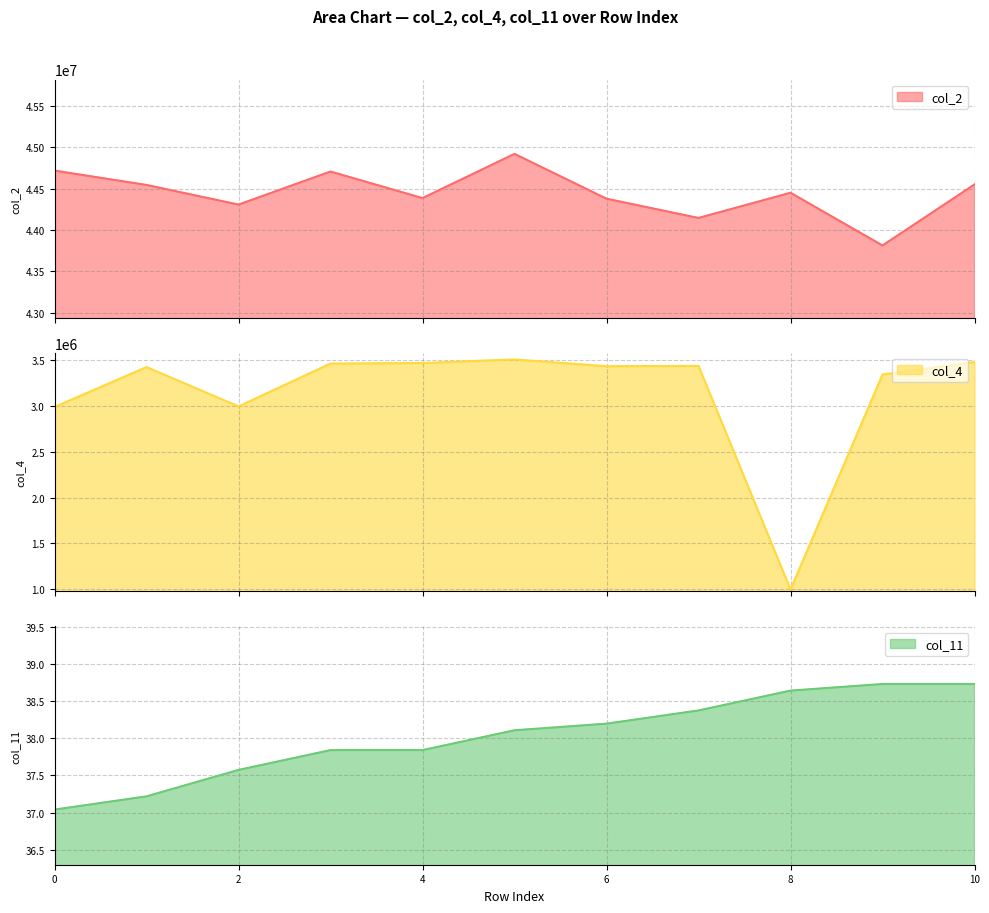

Where does the col_4 series first go above 3437584?

3